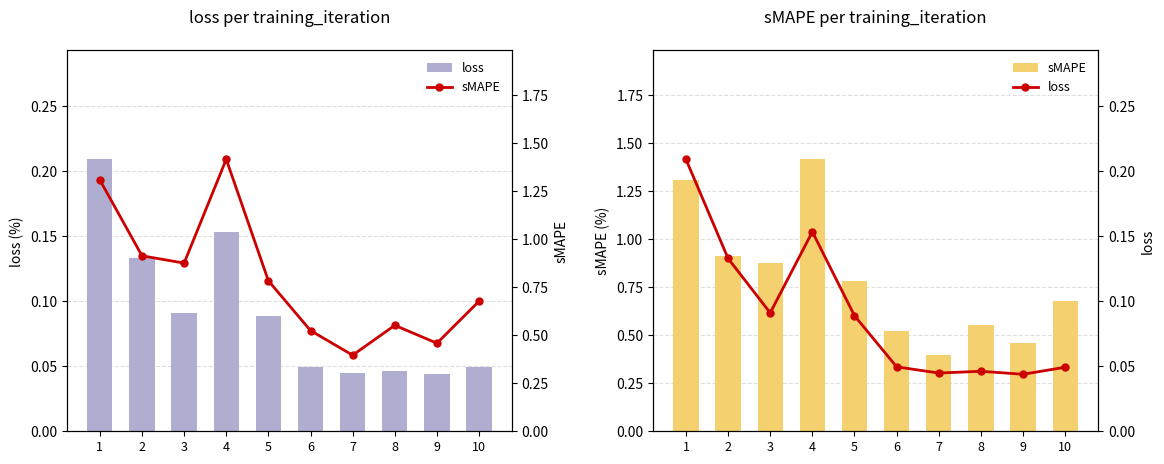

What is the value of the loss bar at the 4th from the left?

0.2